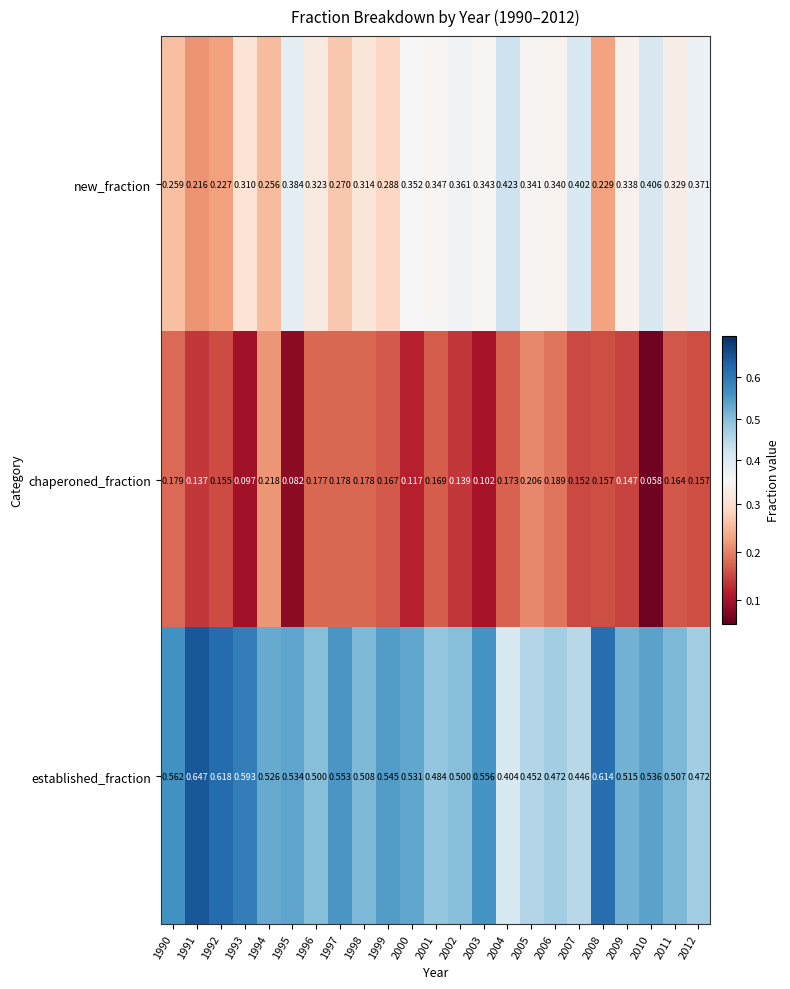

Which series has the largest total across all categories?

established_fraction